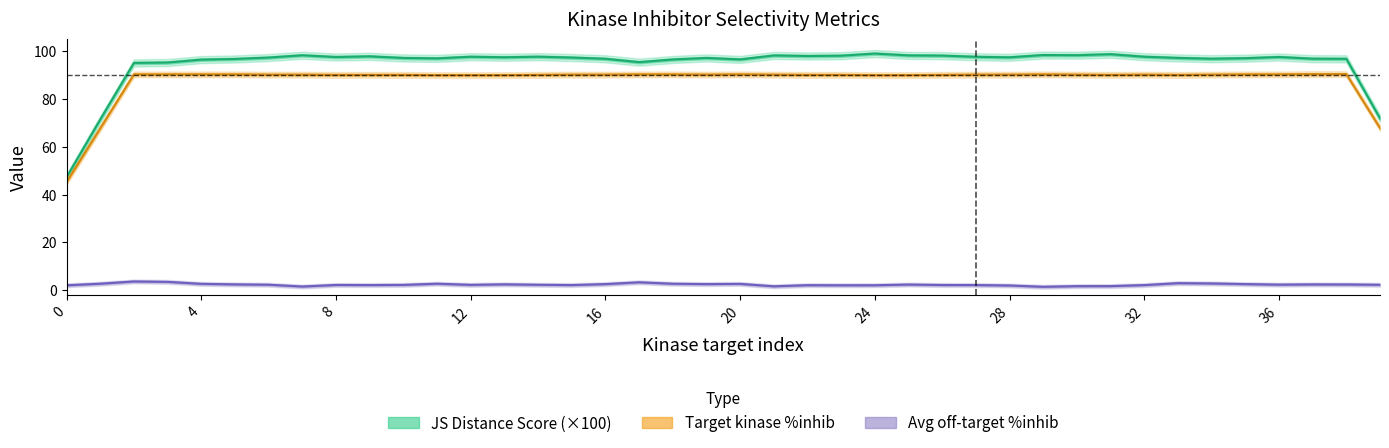

Reading left to right, what are all the values shown in this chart?

JS Distance Score (×100): 47.2	71.4	95.1	95.3	96.5	96.8	97.4	98.3	97.6	97.9	97.2	97.0	97.7	97.5	97.7	97.4	96.9	95.4	96.6	97.2	96.6	98.3	98.0	98.1	99.0	98.3	98.2	97.7	97.5	98.4	98.4	98.8	97.7	97.2	96.9	97.1	97.6	96.9	96.8	71.9
Target kinase %inhib: 45.2	67.7	90.3	90.3	90.3	90.3	90.2	90.2	90.1	90.1	90.1	90.0	90.0	90.0	90.1	90.2	90.2	90.3	90.3	90.2	90.3	90.2	90.1	90.1	90.0	90.0	90.1	90.2	90.2	90.3	90.2	90.1	90.2	90.1	90.2	90.3	90.3	90.4	90.4	67.8
Avg off-target %inhib: 2.0	2.6	3.6	3.4	2.6	2.3	2.2	1.5	2.1	2.1	2.1	2.6	2.2	2.4	2.2	2.1	2.5	3.2	2.6	2.5	2.6	1.5	2.0	2.0	2.0	2.3	2.1	2.1	1.9	1.3	1.6	1.6	2.1	2.9	2.7	2.5	2.2	2.3	2.3	2.2